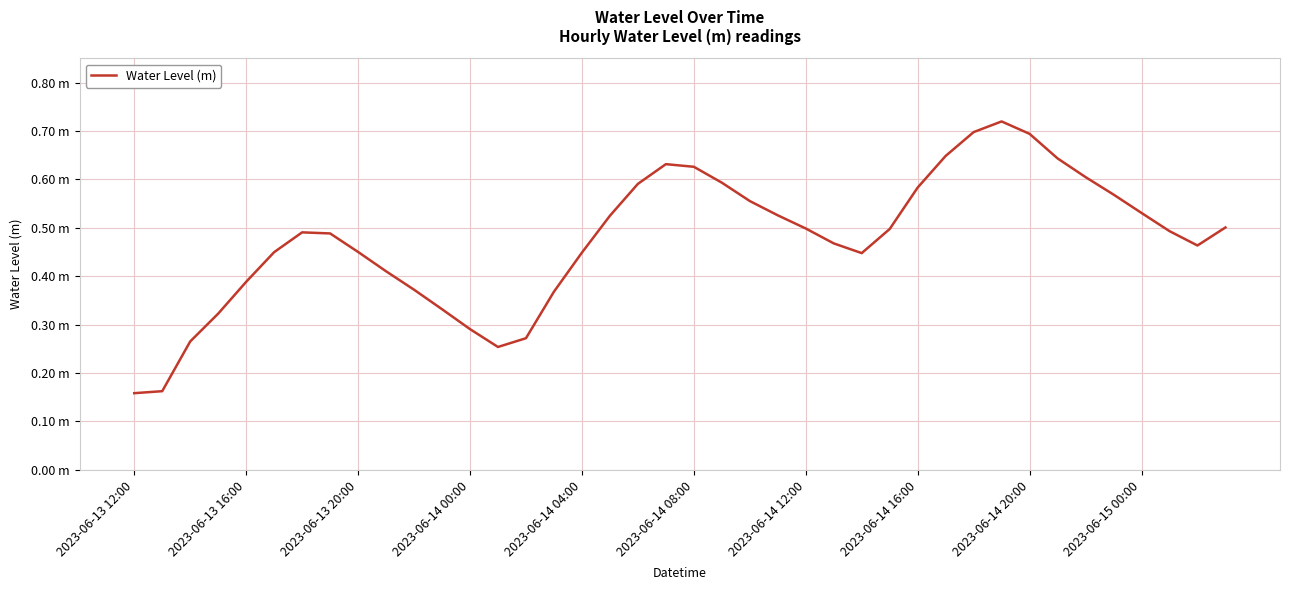

List the labels in order of value, largest first.

31, 30, 32, 29, 33, 19, 20, 34, 21, 18, 28, 35, 22, 36, 23, 17, 39, 24, 27, 37, 2023-06-14 12:00, 2023-06-14 16:00, 25, 38, 2023-06-14 20:00, 2023-06-14 08:00, 16, 26, 2023-06-15 00:00, 2023-06-14 04:00, 10, 15, 11, 2023-06-14 00:00, 12, 14, 2023-06-13 20:00, 13, 2023-06-13 16:00, 2023-06-13 12:00